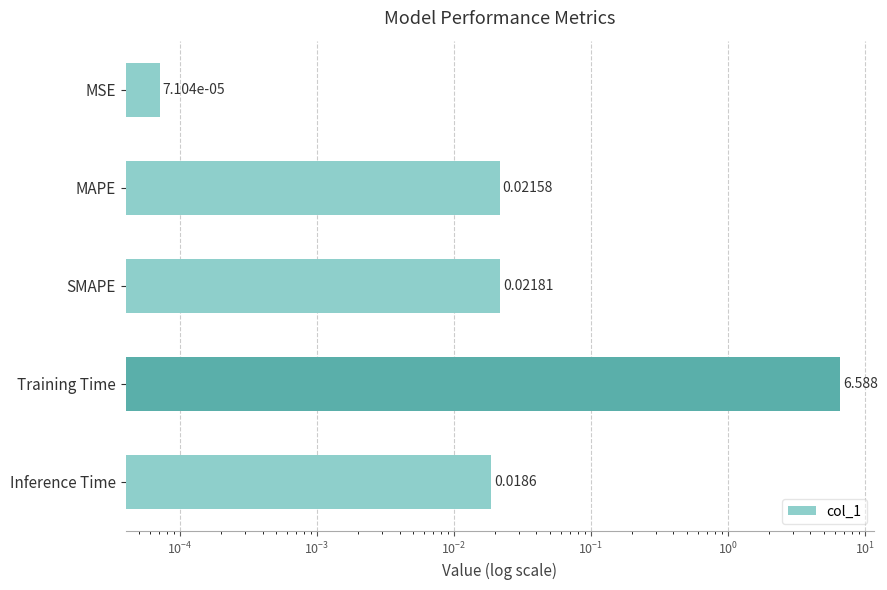

Reading left to right, list all the values displayed in this chart.

0.0	0.0	0.0	6.6	0.0